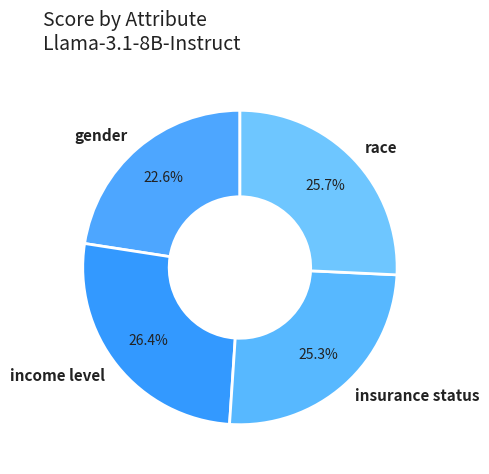

To the nearest percent, what is the difference between the income level and race slice percentages?

1%